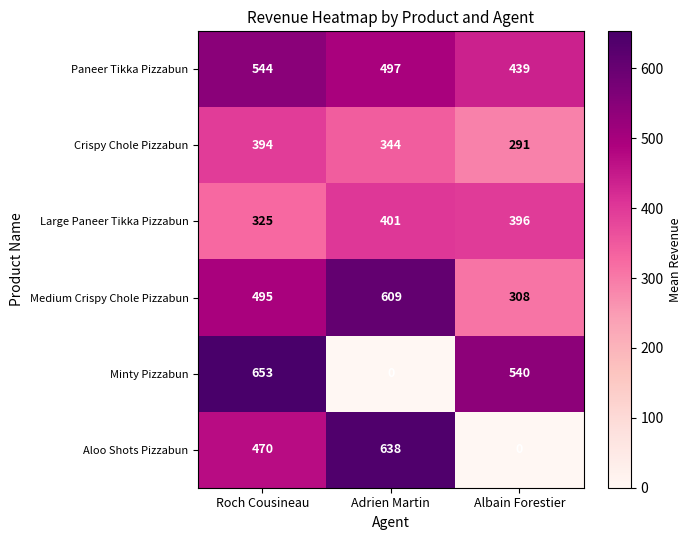

Reading left to right, transcribe all the data shown in this chart.

Paneer Tikka Pizzabun: Roch Cousineau=544	Adrien Martin=497	Albain Forestier=439
Crispy Chole Pizzabun: Roch Cousineau=394	Adrien Martin=344	Albain Forestier=291
Large Paneer Tikka Pizzabun: Roch Cousineau=325	Adrien Martin=401	Albain Forestier=396
Medium Crispy Chole Pizzabun: Roch Cousineau=495	Adrien Martin=609	Albain Forestier=308
Minty Pizzabun: Roch Cousineau=653	Adrien Martin=0	Albain Forestier=540
Aloo Shots Pizzabun: Roch Cousineau=470	Adrien Martin=638	Albain Forestier=0